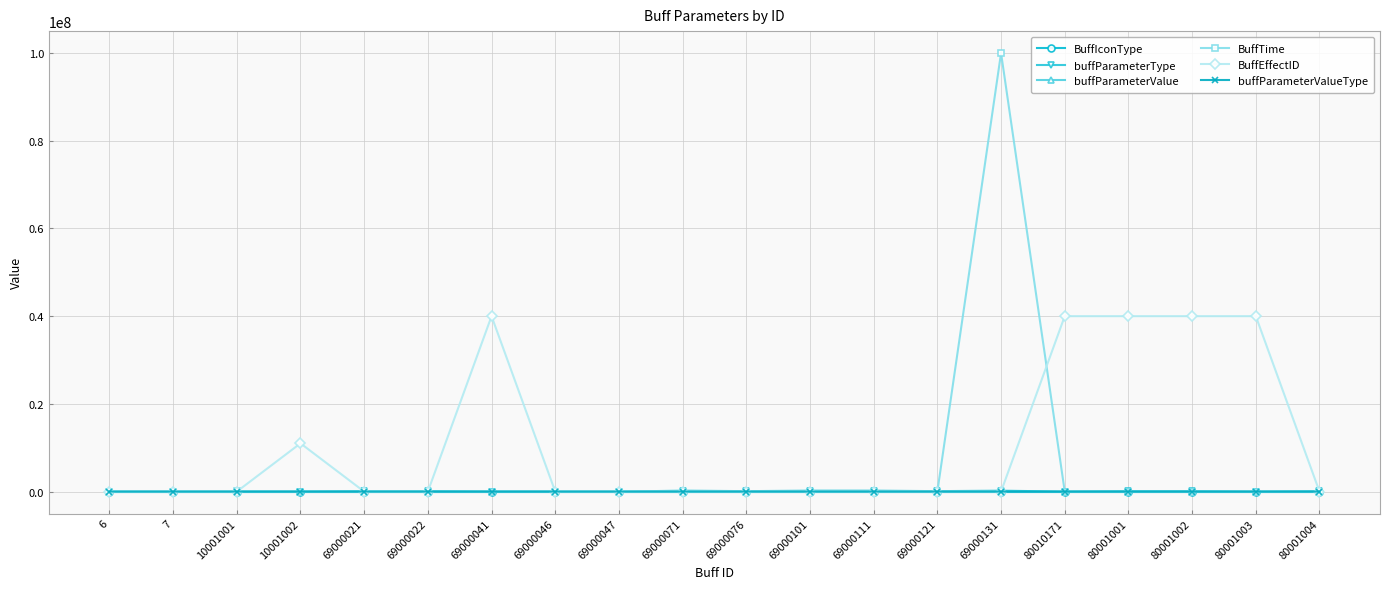

Where is BuffEffectID nearest to the value 20000001?

10001002